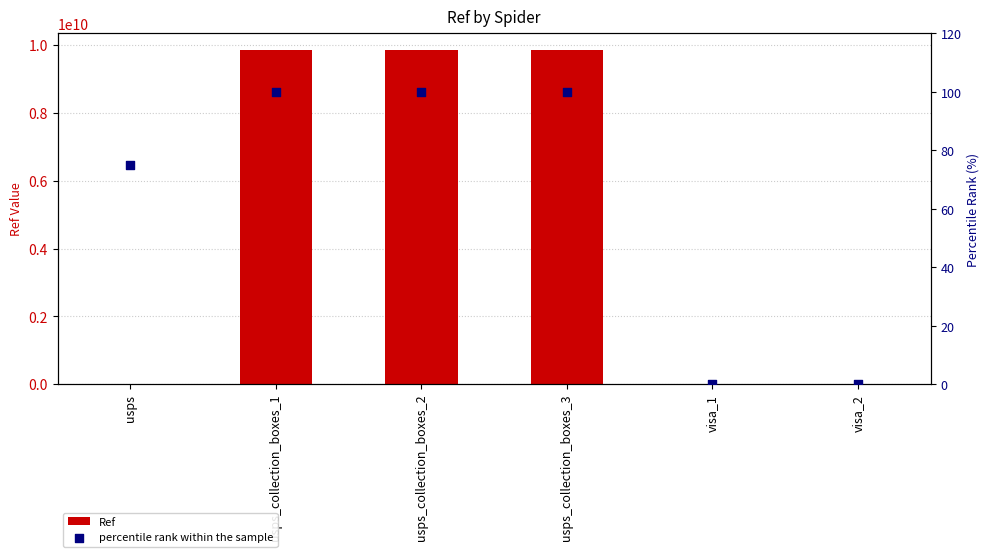

Is the value of percentile rank within the sample at usps greater than the value of Ref at visa_1?

Yes